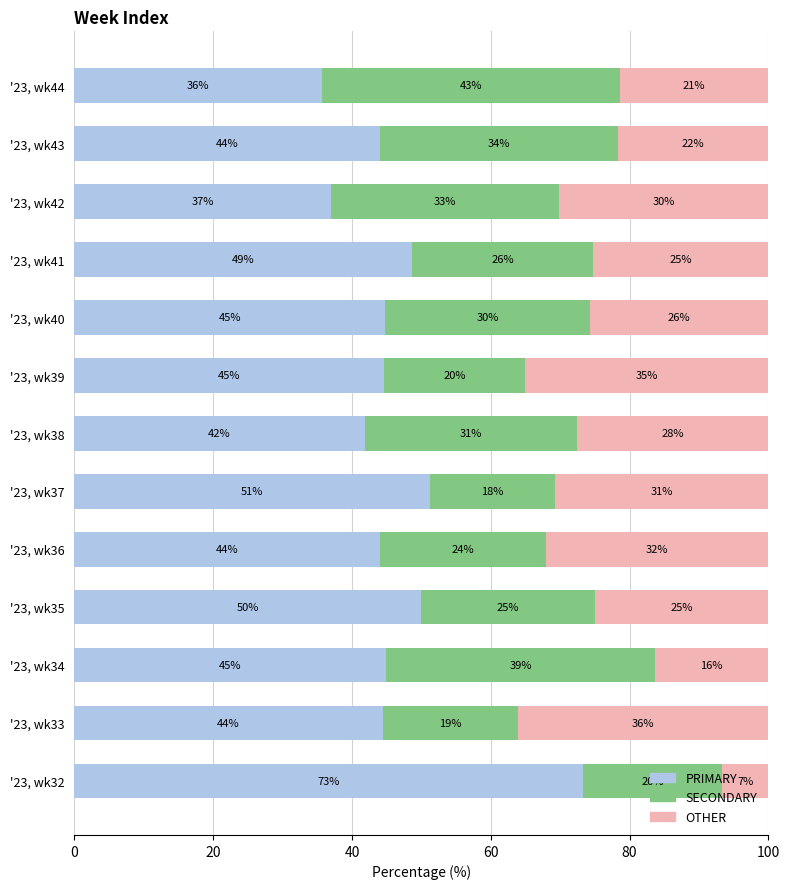

What is the total value across all series at '23, wk44?

100.0